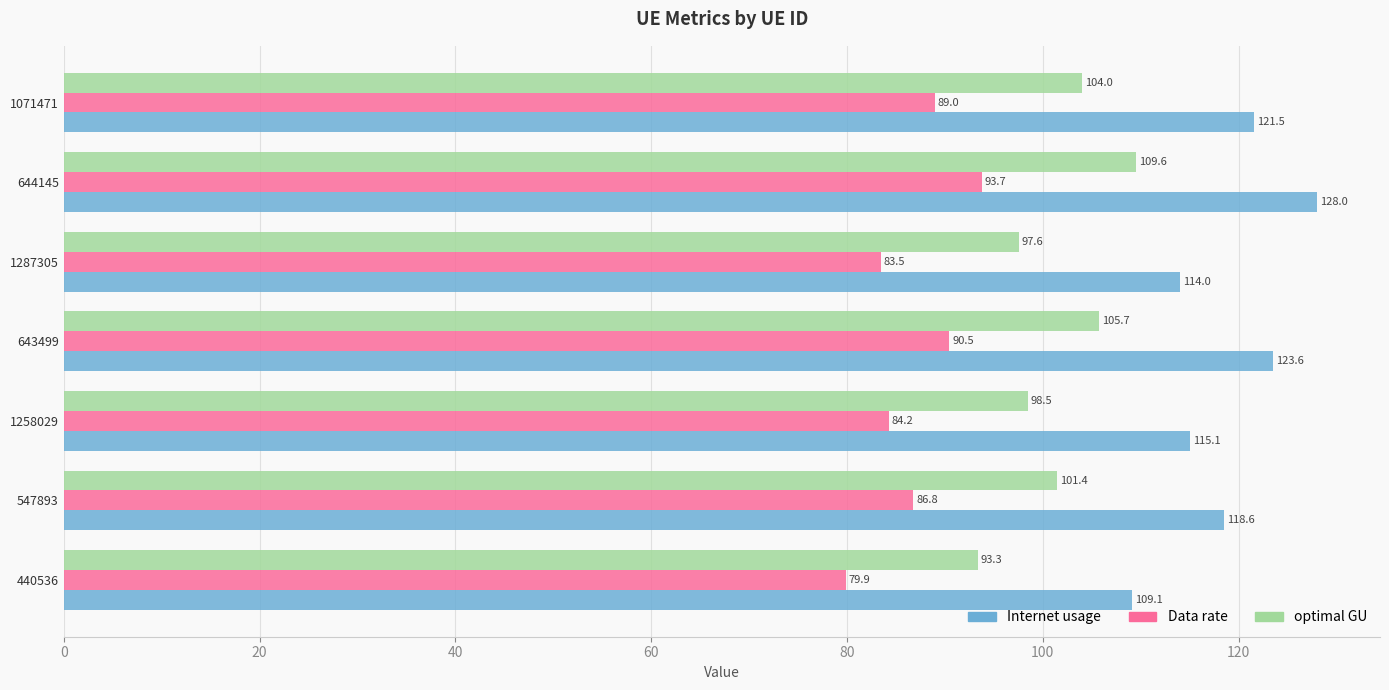

Which series has the largest total across all categories?

Internet usage